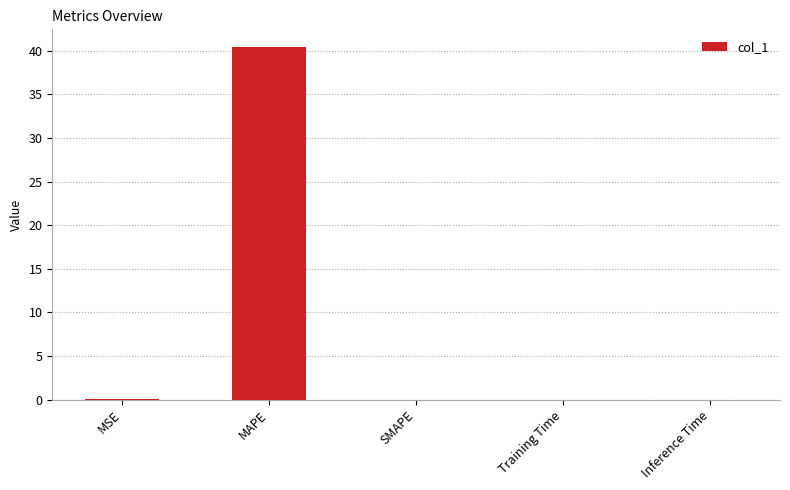

What is the greatest value displayed?

40.4